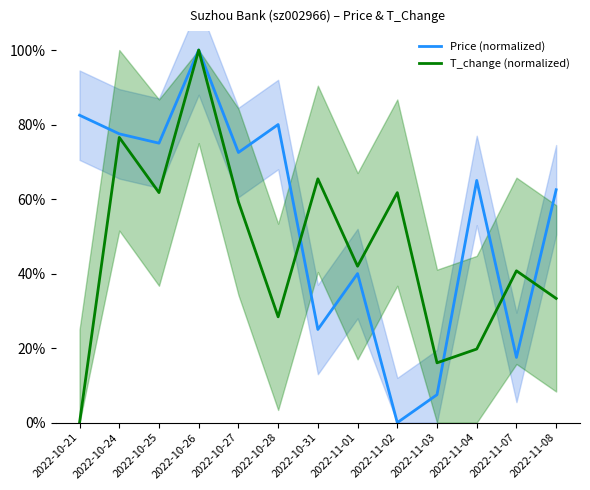

Which series has the widest spread of values?

Price (normalized)